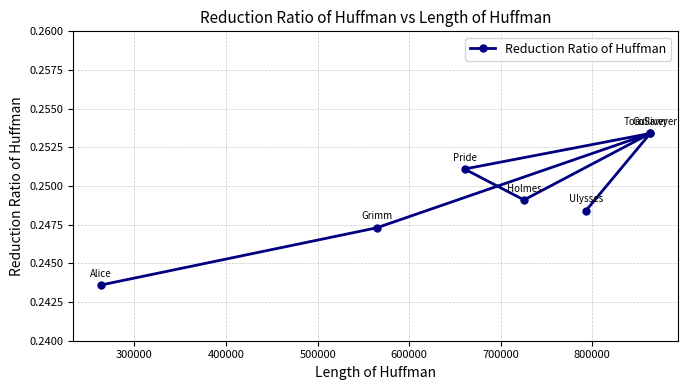

How many points are higher than both their immediate neighbors (excluding endpoints)?

2